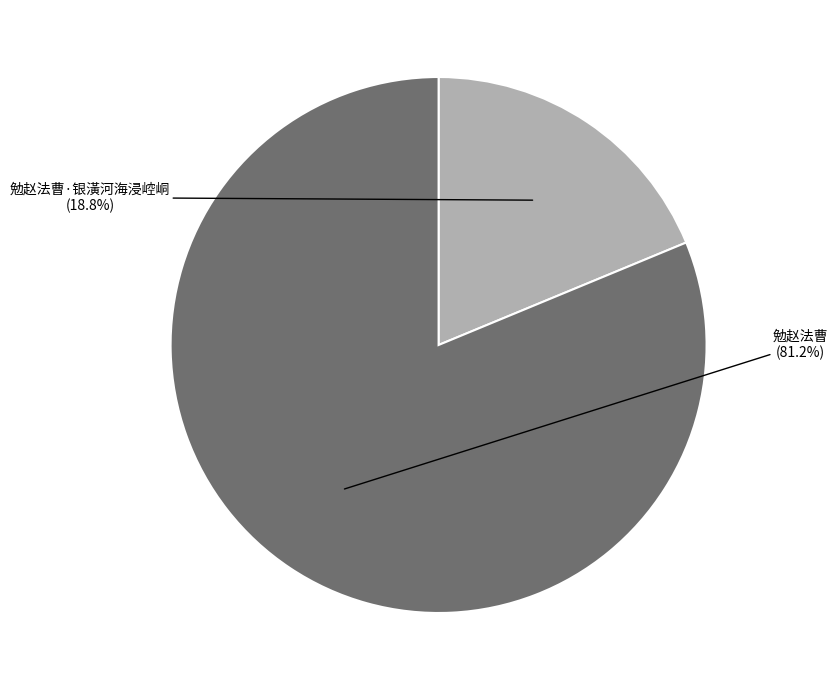

Is there a majority slice in this chart?

Yes